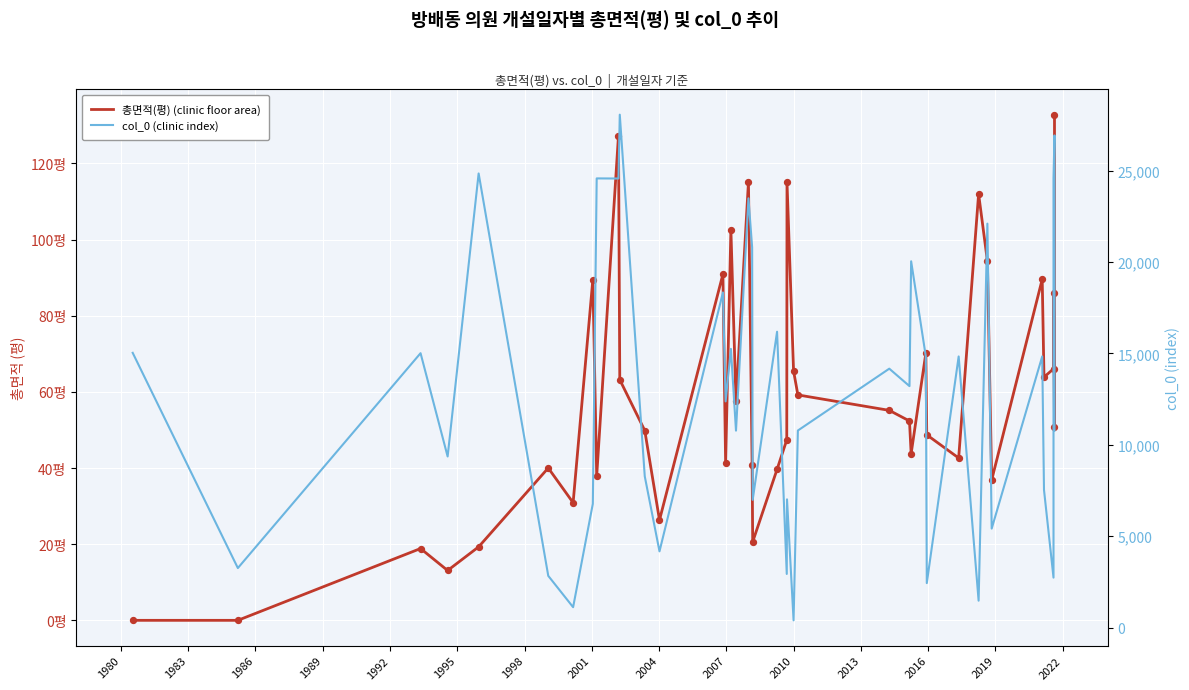

Which series has the widest spread of Y values?

col_0 (clinic index)